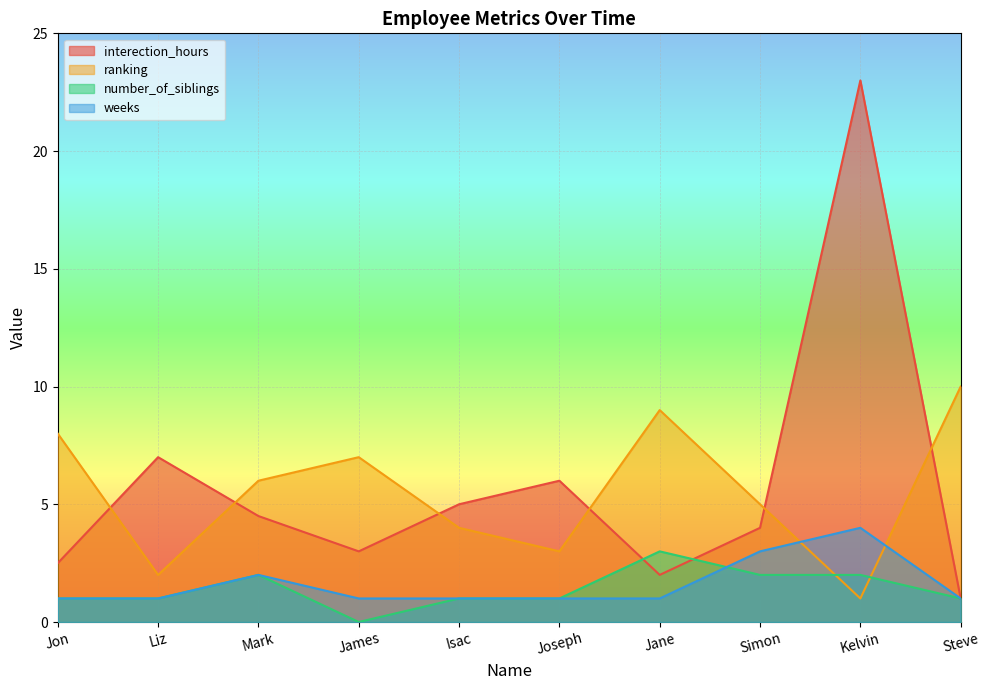

Which label corresponds to the smallest value in the chart?

James